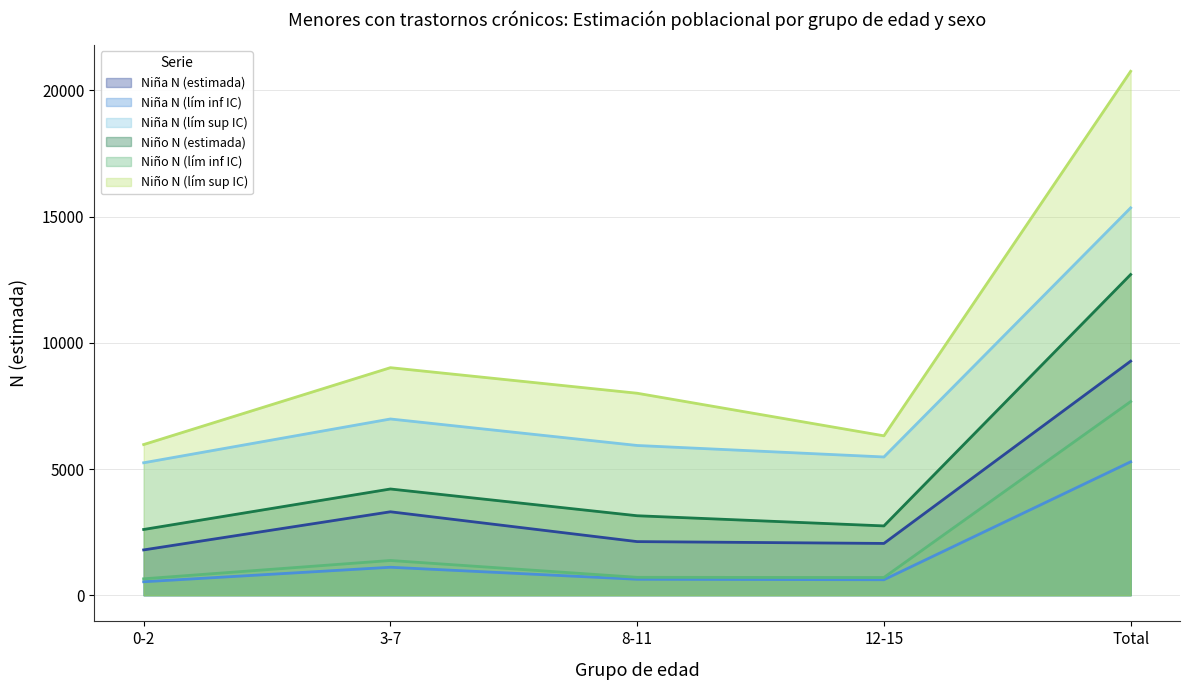

True or false: Niño N (estimada) and Niña N (lím inf IC) intersect in this chart.

False